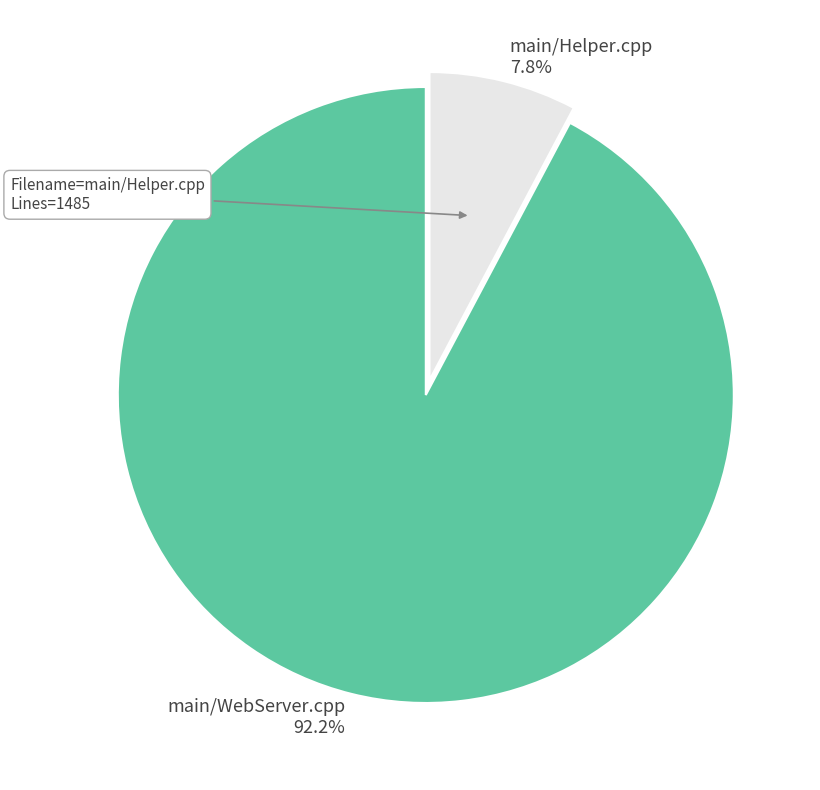

Is it true that main/WebServer.cpp is 92% of the pie?

True